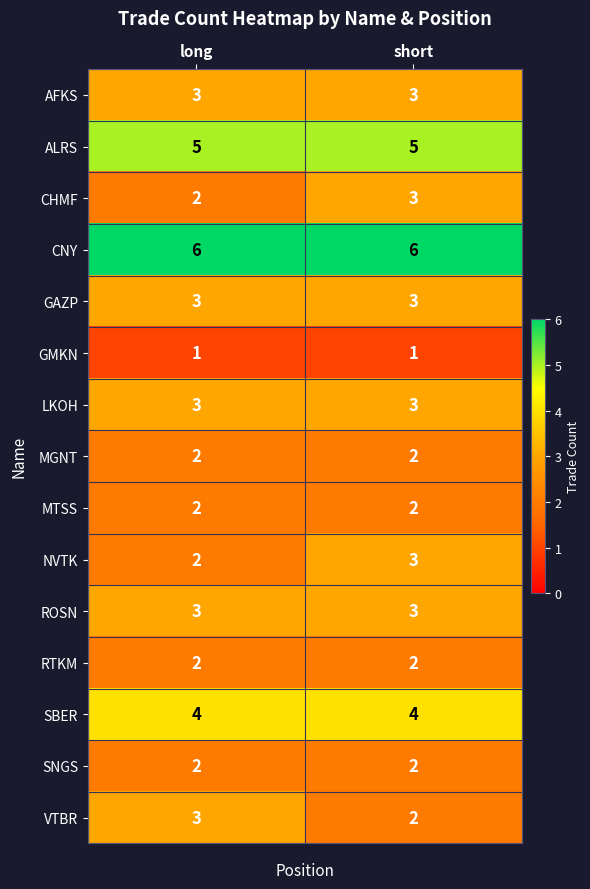

At which category is the sum across all series the highest?

short